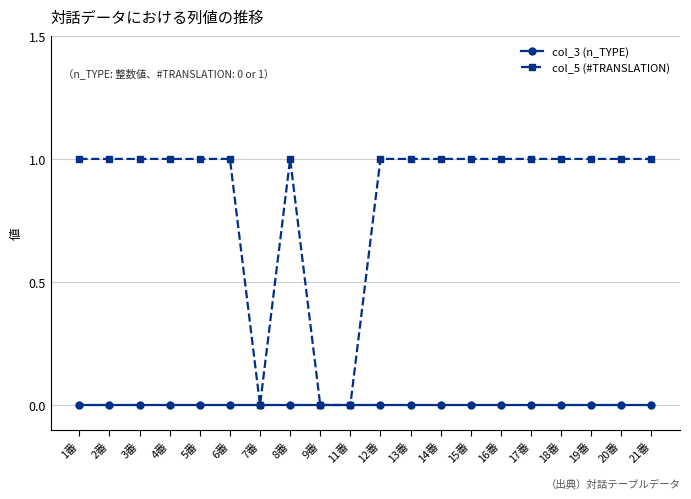

What is the value of the col_5 (#TRANSLATION) point at the 13th from the left?

1